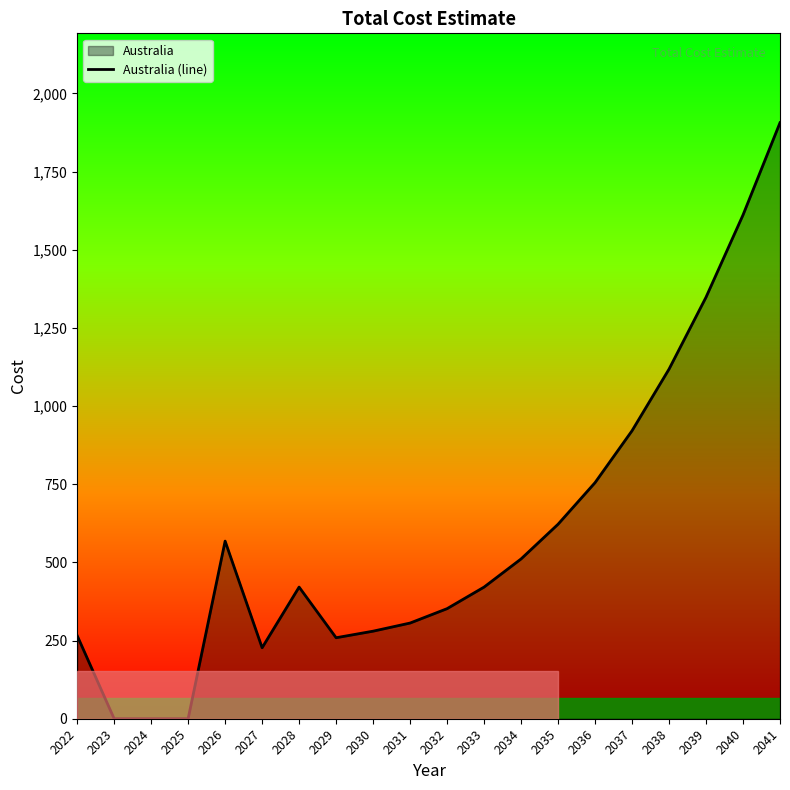

Which has a higher value, 2024 or 2040?

2040